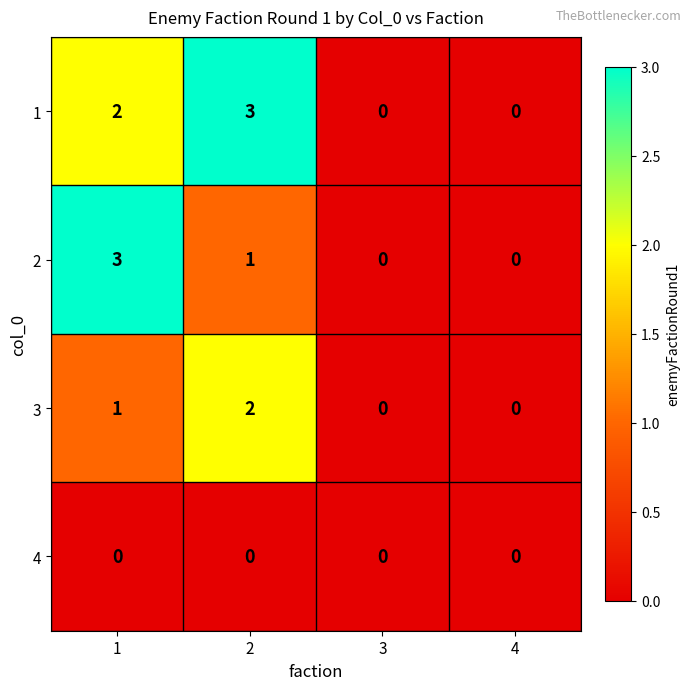

The value of 3 at 4 is -1. True or false?

False